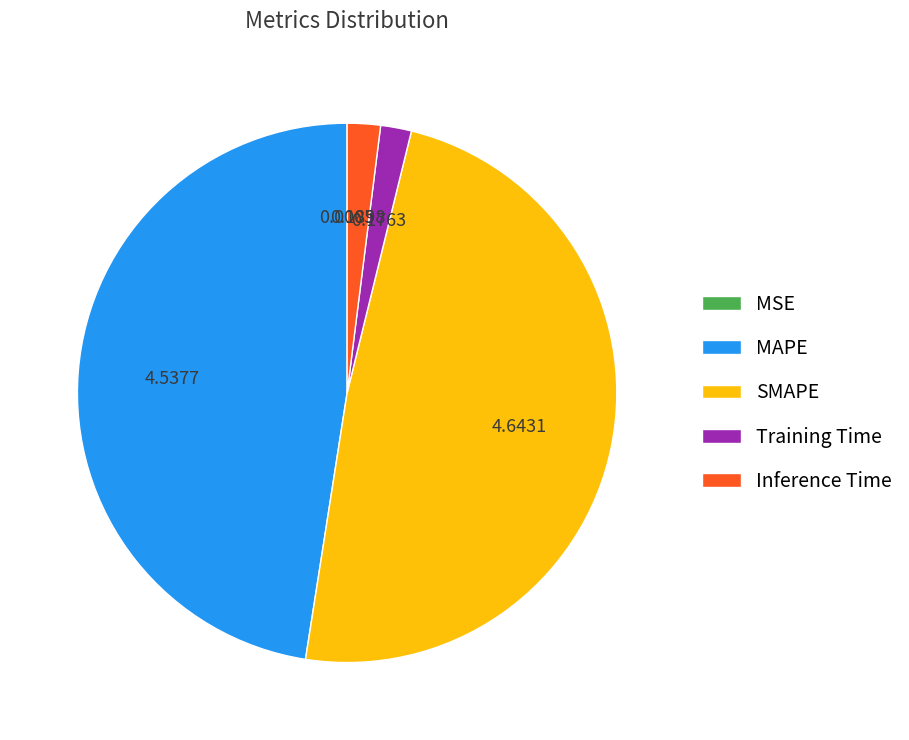

What is the largest slice in the pie chart?

SMAPE